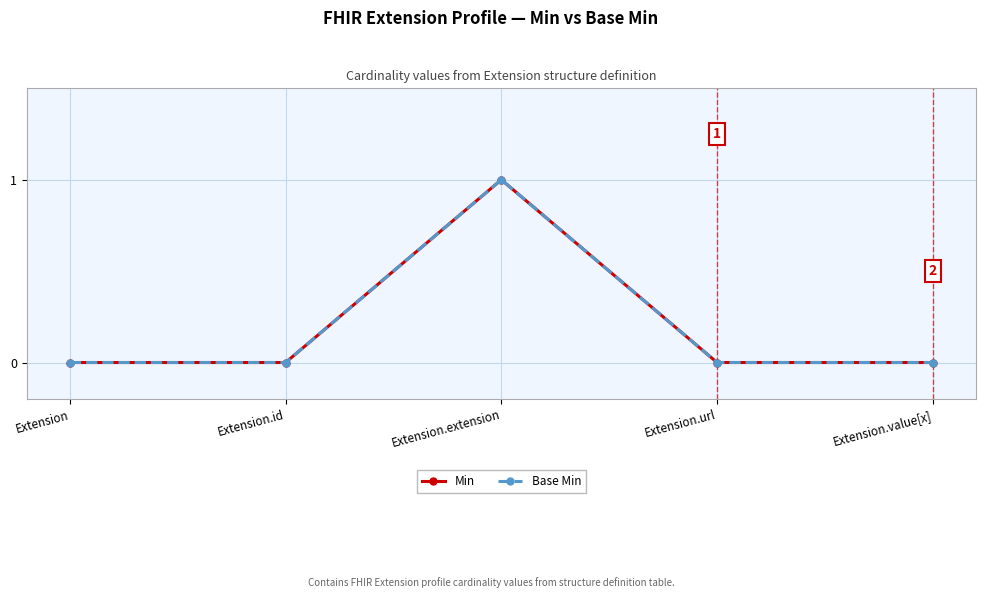

What is the difference between the maximum and second lowest values in the Base Min series?

1